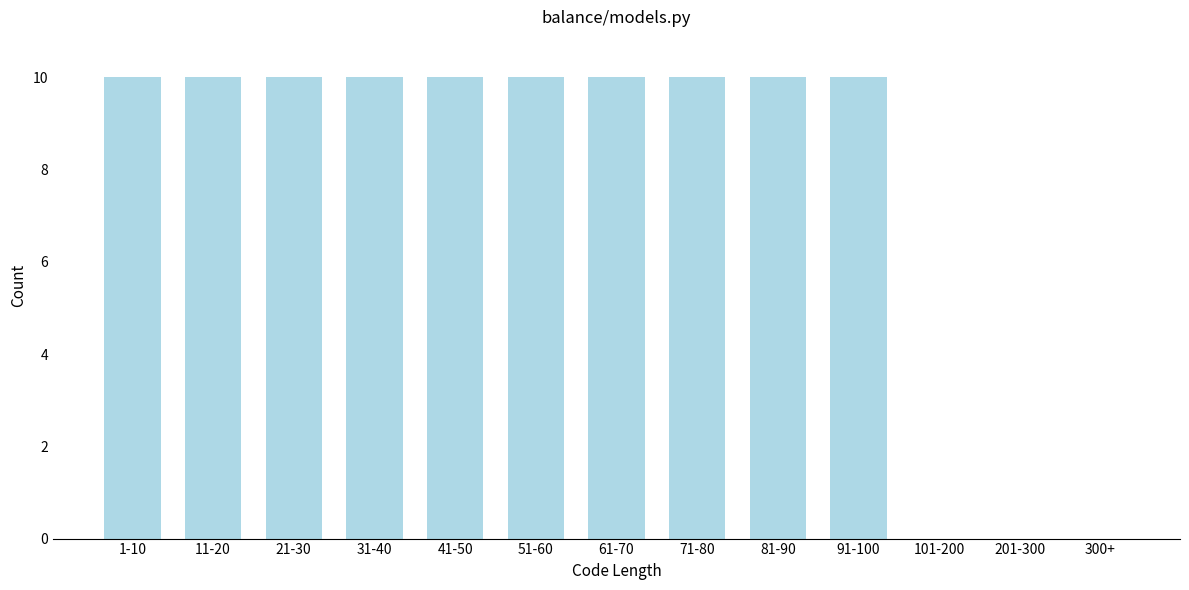

Reading left to right, extract all data points from this chart.

1-10=10	11-20=10	21-30=10	31-40=10	41-50=10	51-60=10	61-70=10	71-80=10	81-90=10	91-100=10	101-200=0	201-300=0	300+=0